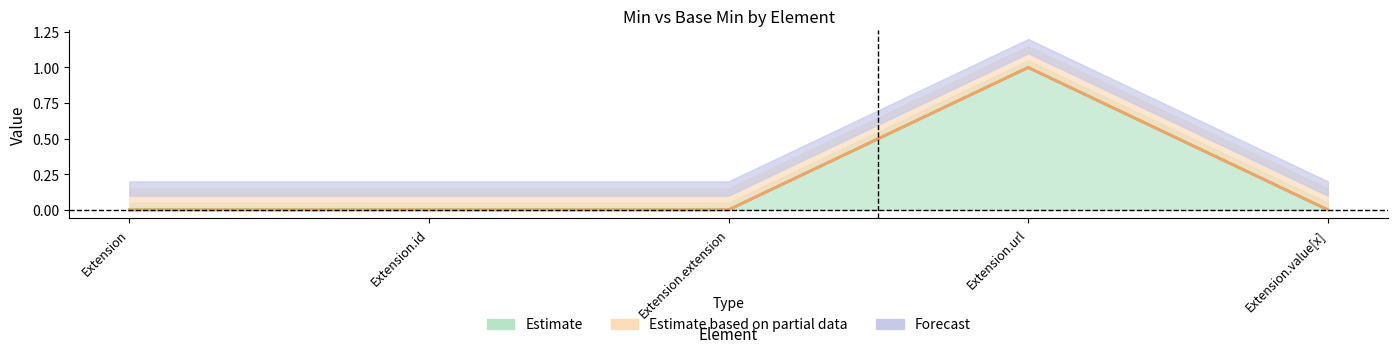

True or false: Min and Base Min intersect in this chart.

False